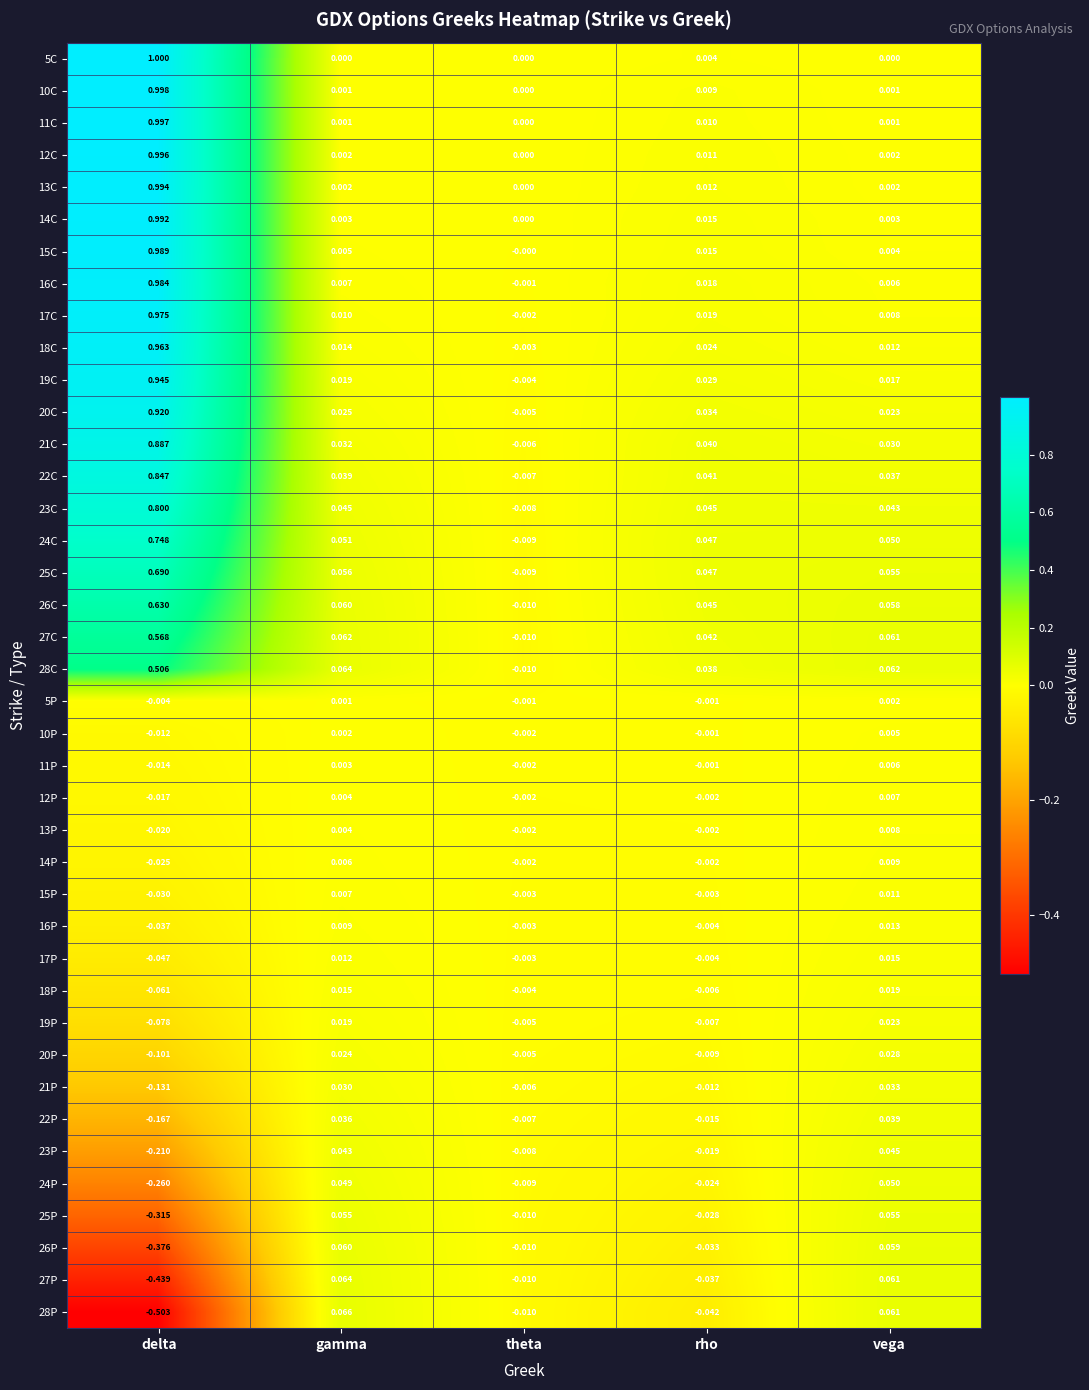

Which category has the lowest value across all series?

delta